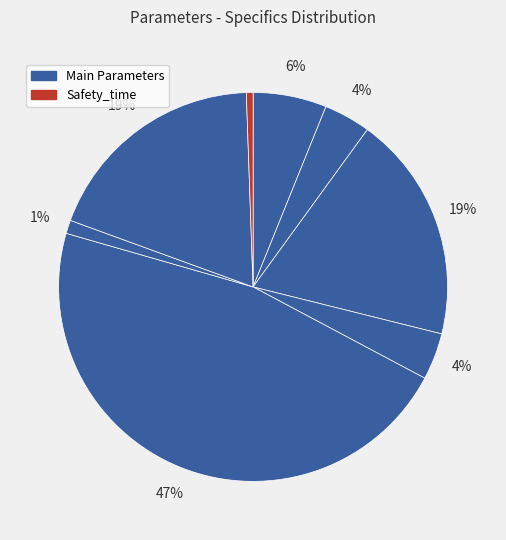

Is there any slice that represents more than half of the pie?

No